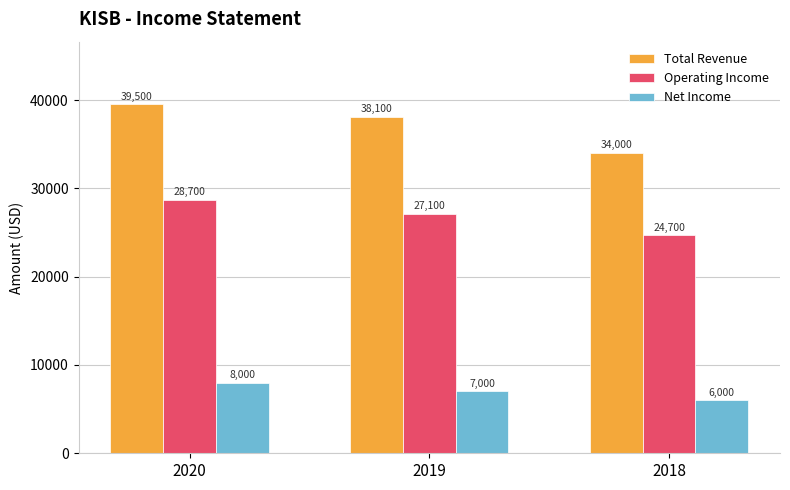

What is the value of the Net Income bar at the 2nd from the left?

7000